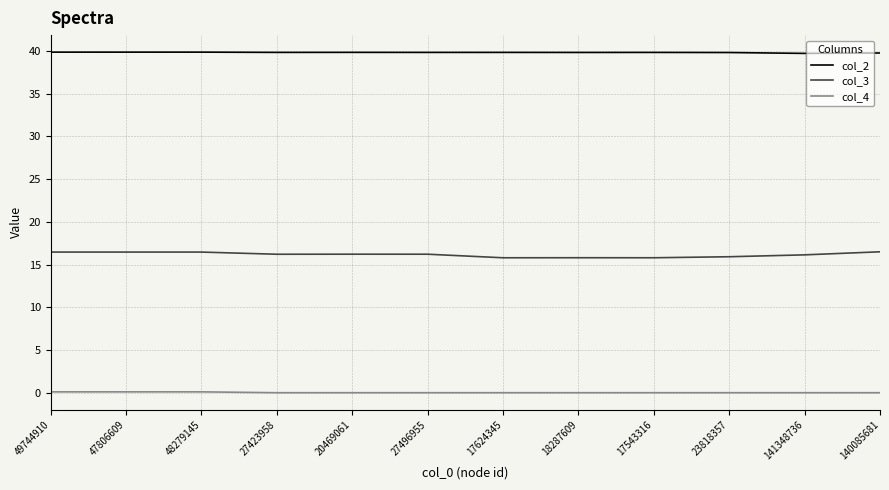

Rank the series by their maximum value, from lowest to highest.

col_4, col_3, col_2